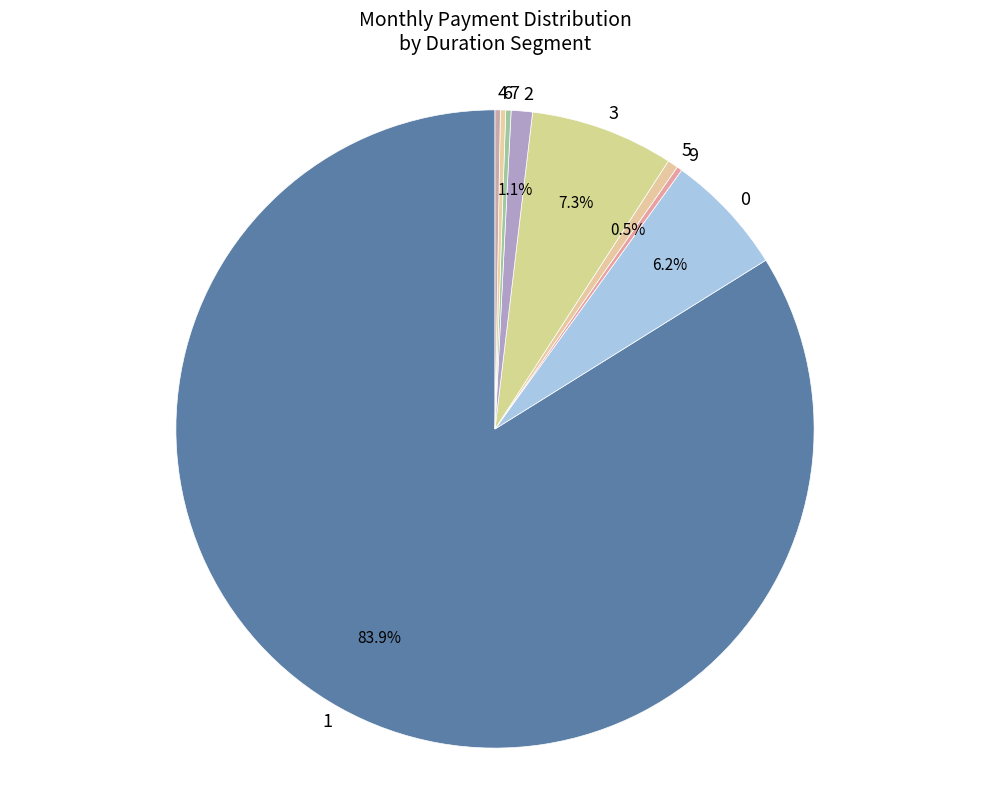

Which slice represents more than half of the pie?

1